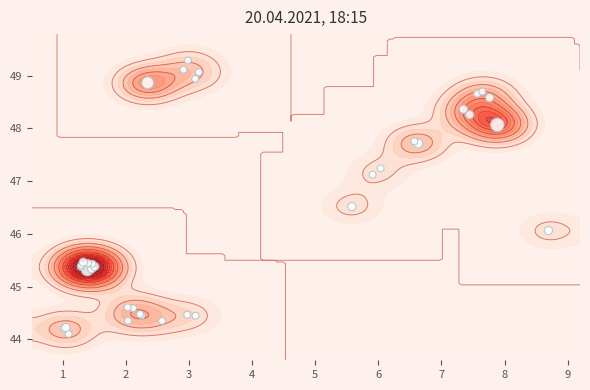

How many series are shown in this chart?

1